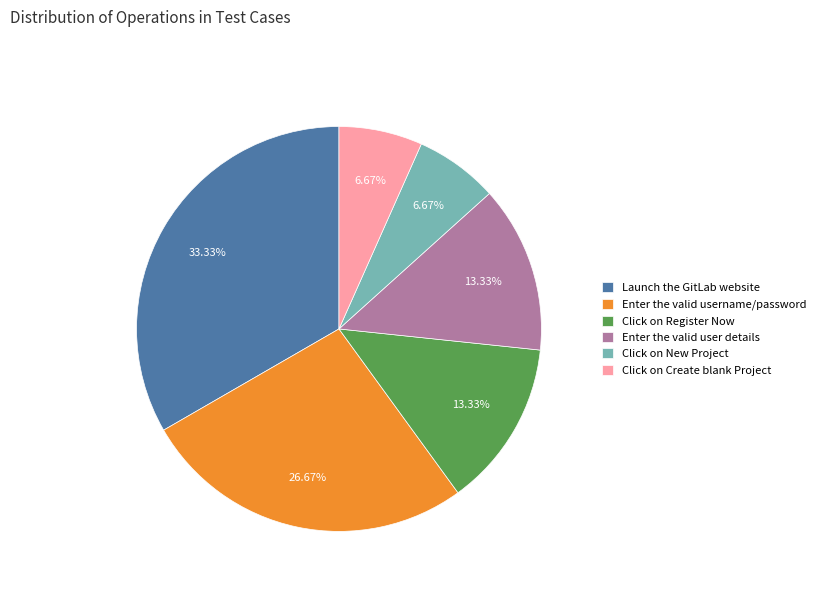

True or false: Click on Create blank Project accounts for 7% of the total.

True